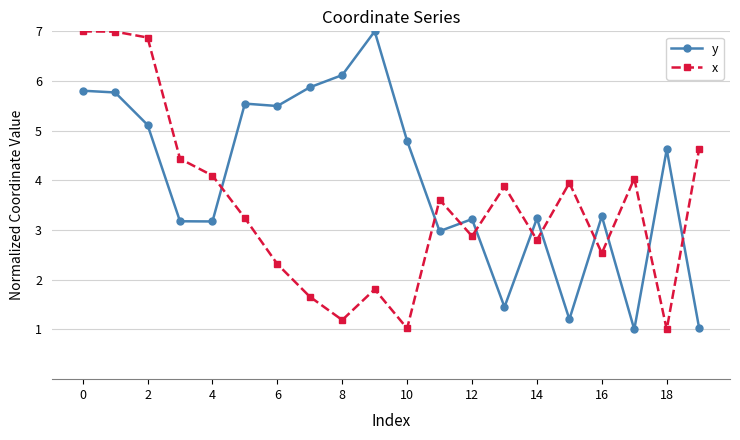

True or false: x has more than 2 interior local peaks.

True